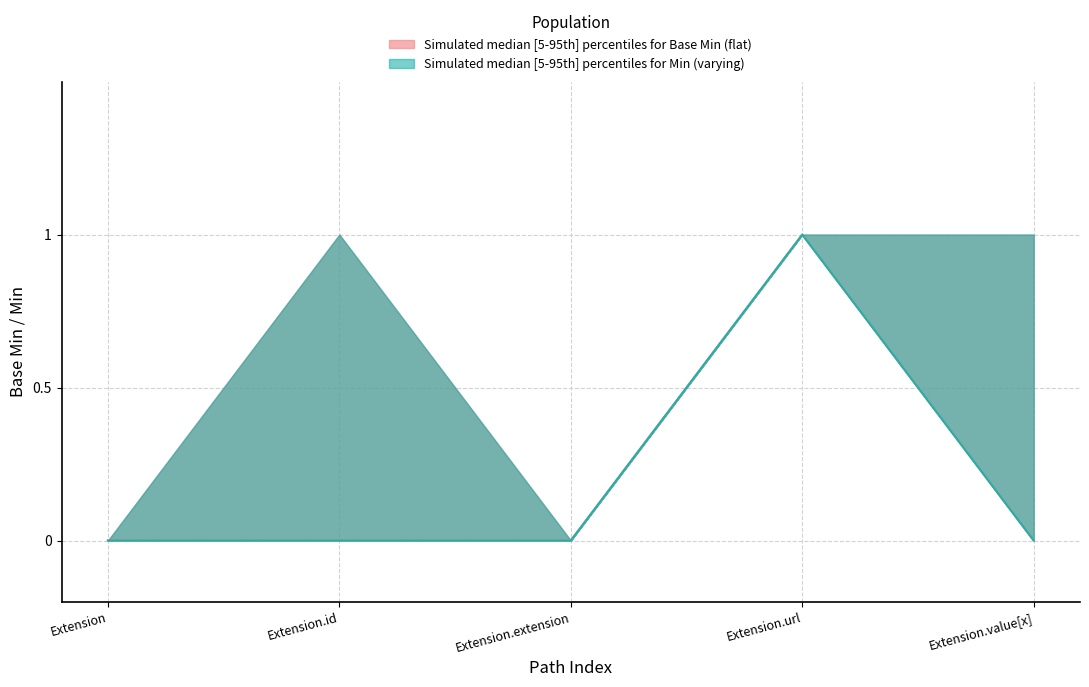

True or false: Base Min lower has more than 2 points higher than both neighbors.

False